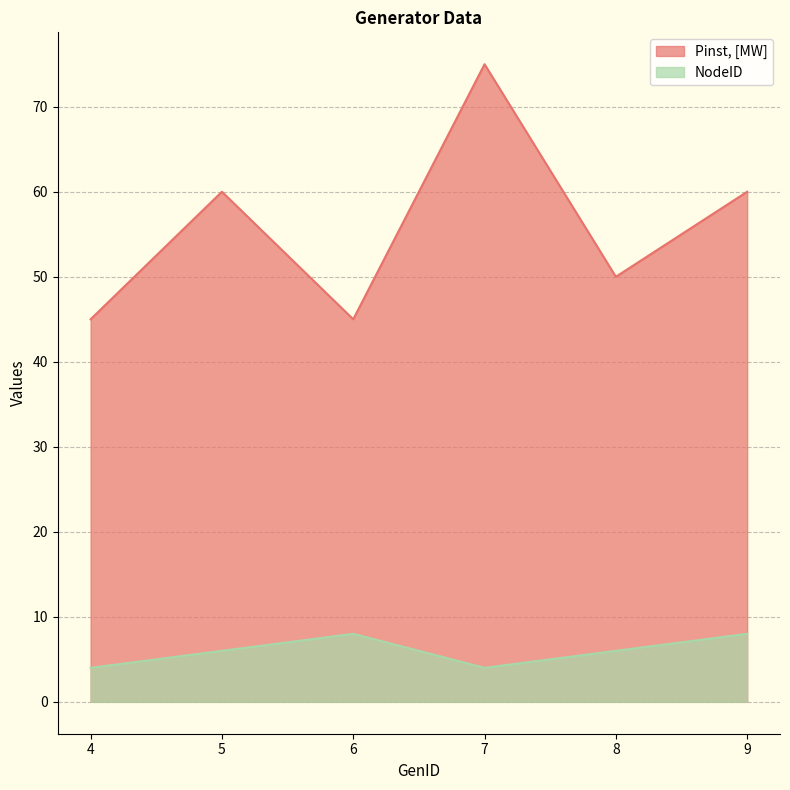

Reading left to right, list all the values displayed in this chart.

Pinst, [MW]: 45	60	45	75	50	60
NodeID: 4	6	8	4	6	8